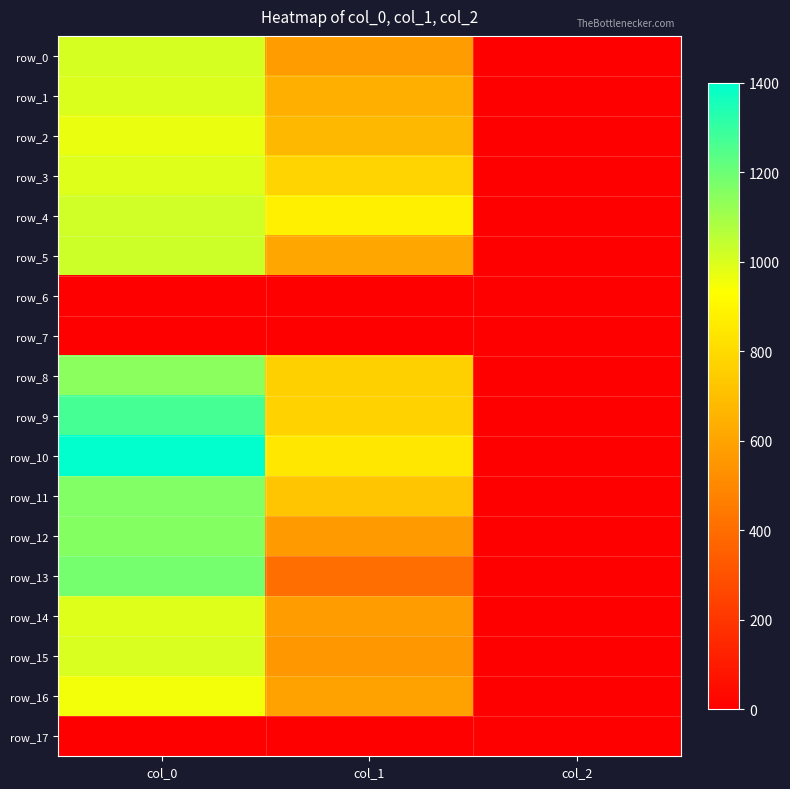

The value of row_9 at col_0 is 2148.9. True or false?

False